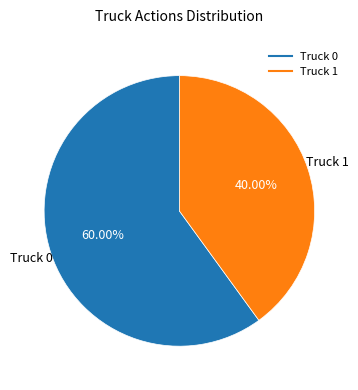

True or false: Truck 0 accounts for 60% of the total.

True